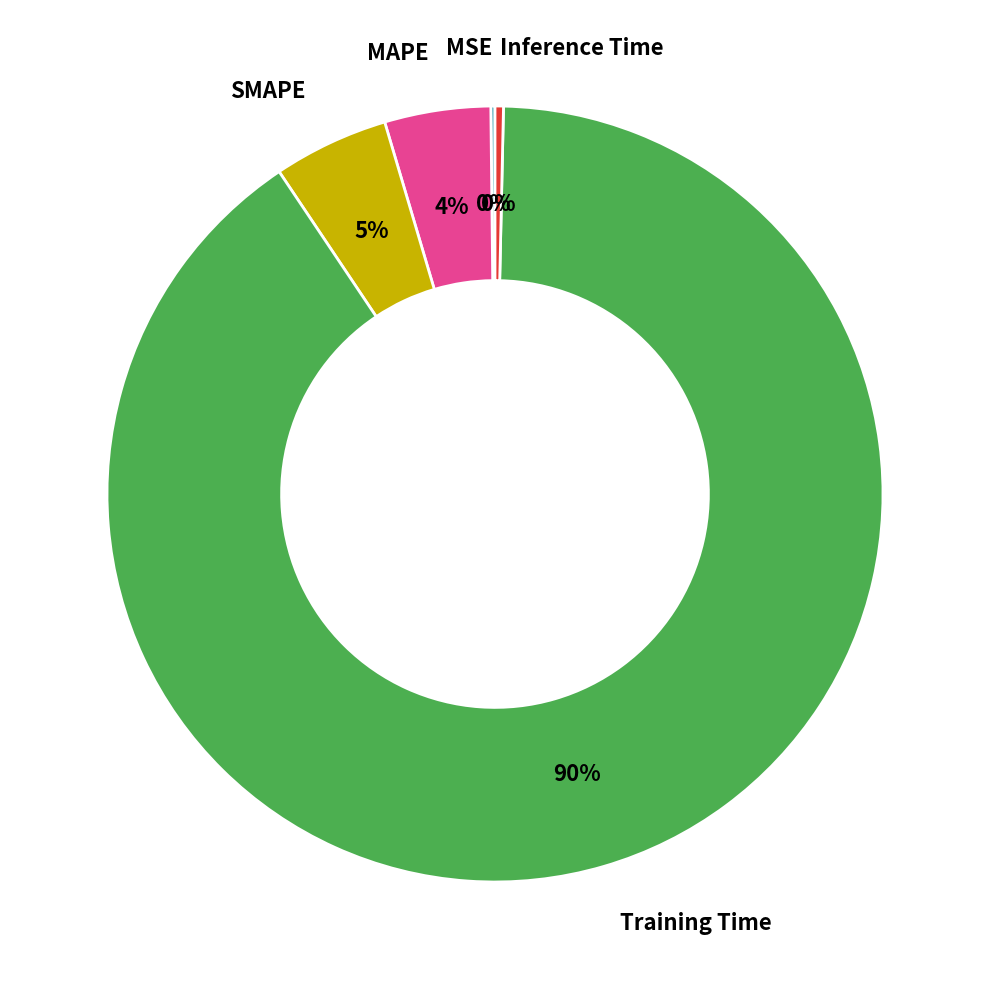

Is it true that SMAPE is 5% of the pie?

True